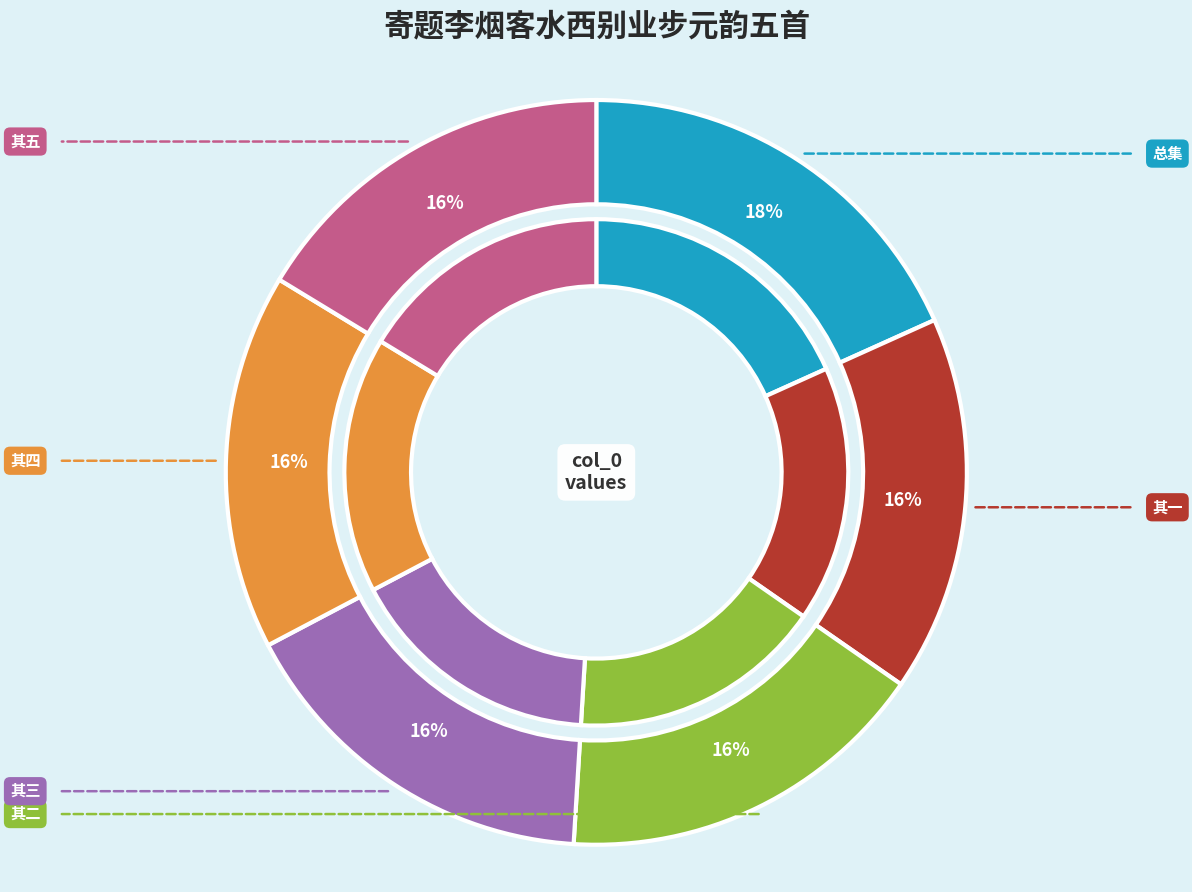

To the nearest percent, what percentage of the pie is 寄题李烟客水西别业步元韵五首 其五?

16%